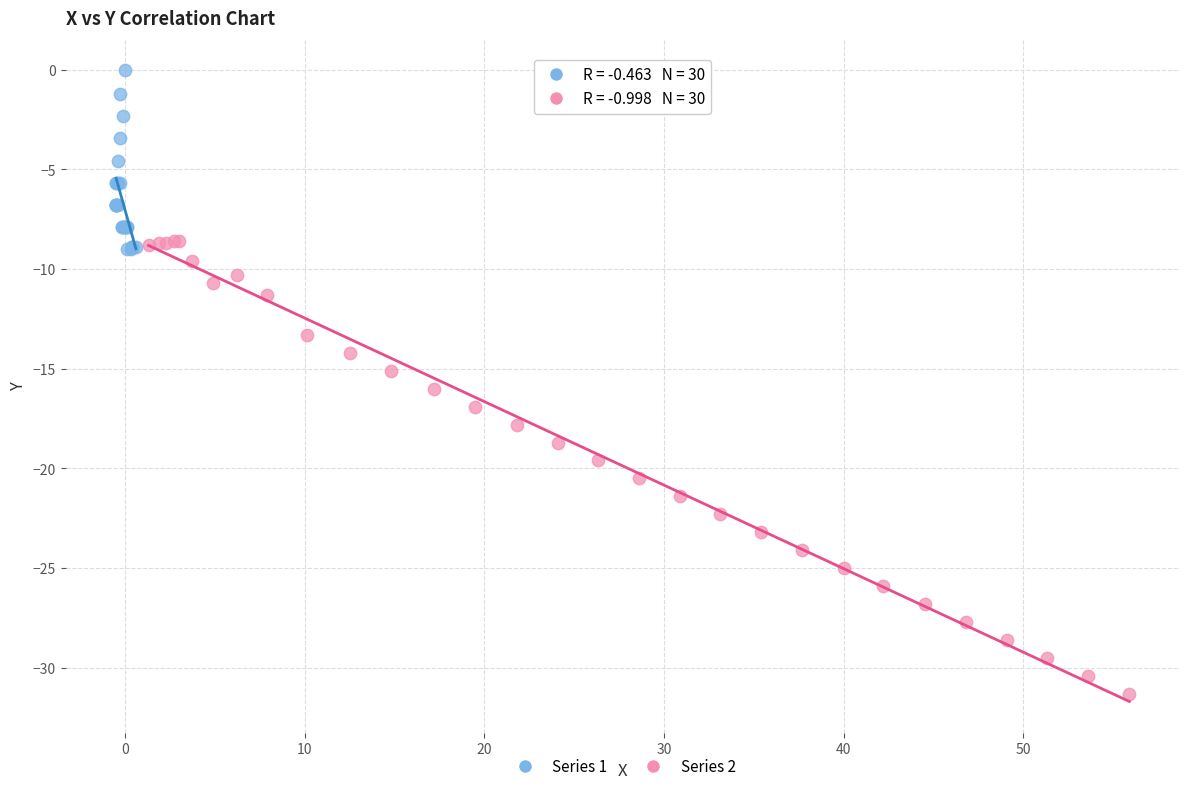

Which series reaches the minimum Y coordinate?

Series 2